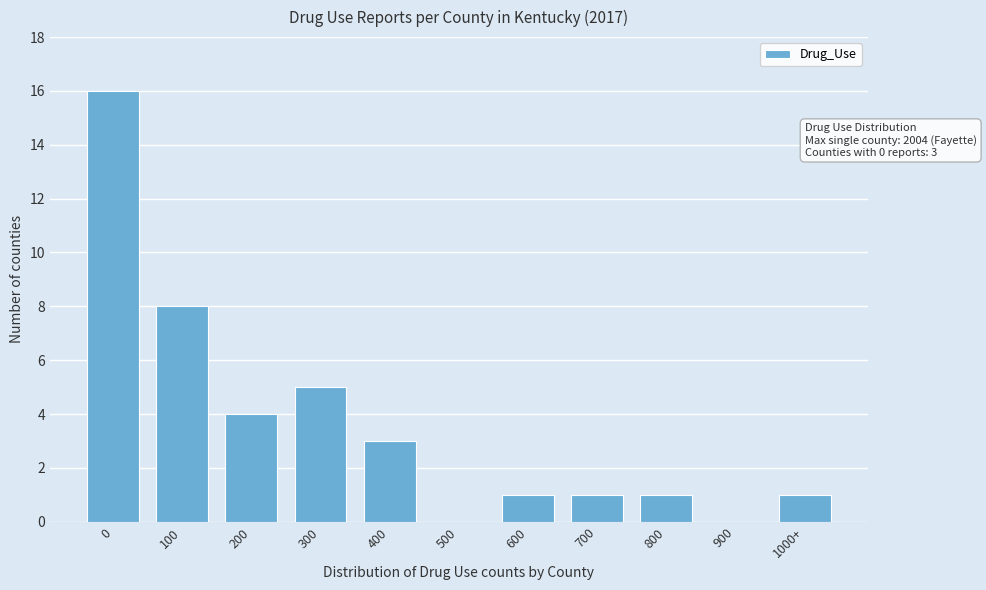

Reading left to right, list all the values displayed in this chart.

0=16	100=8	200=4	300=5	400=3	500=0	600=1	700=1	800=1	900=0	1000+=1